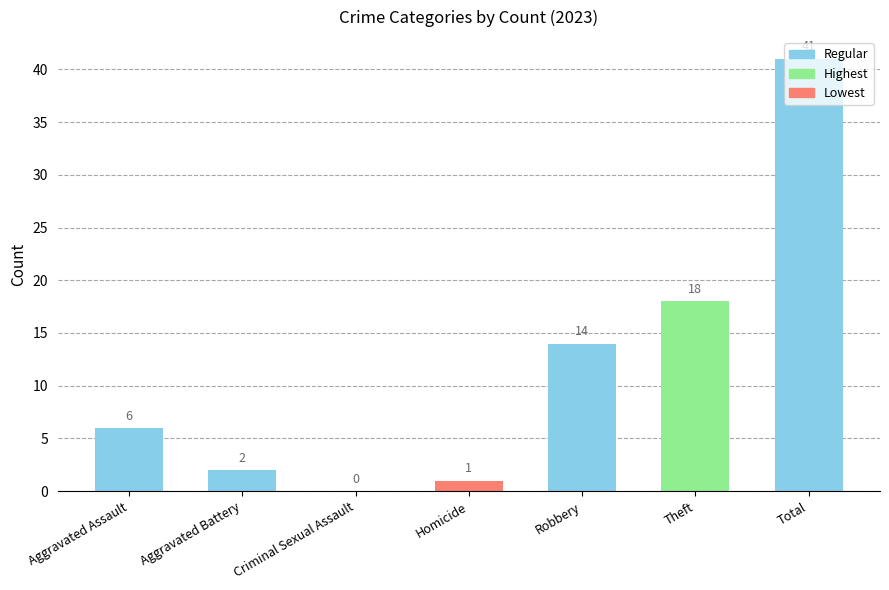

What is the sum of the values at Aggravated Assault and Homicide?

7